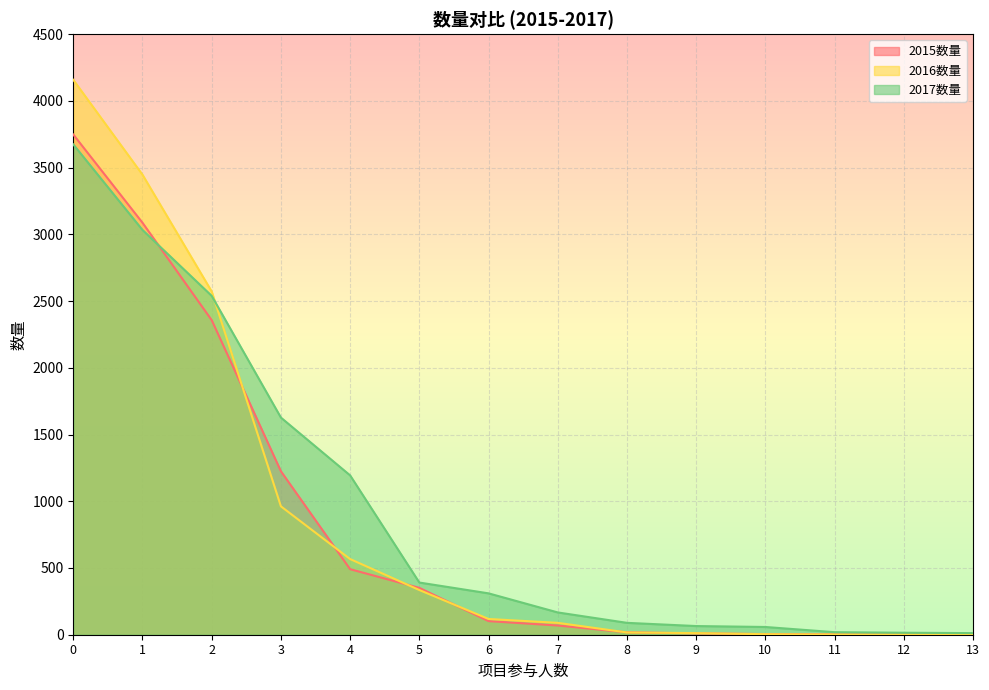

Which series has the widest spread of values?

2016数量